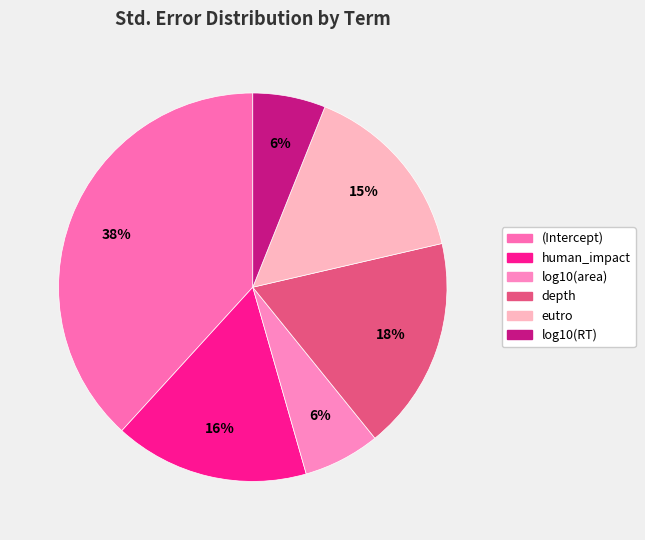

What percentage is the eutro slice, to the nearest percent?

15%